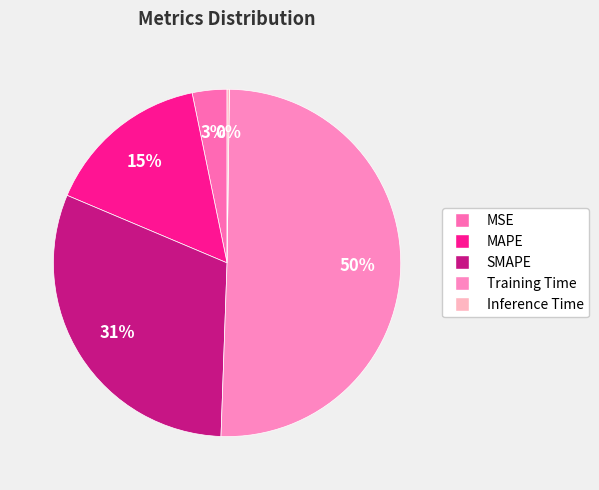

Which slice is the largest?

Training Time